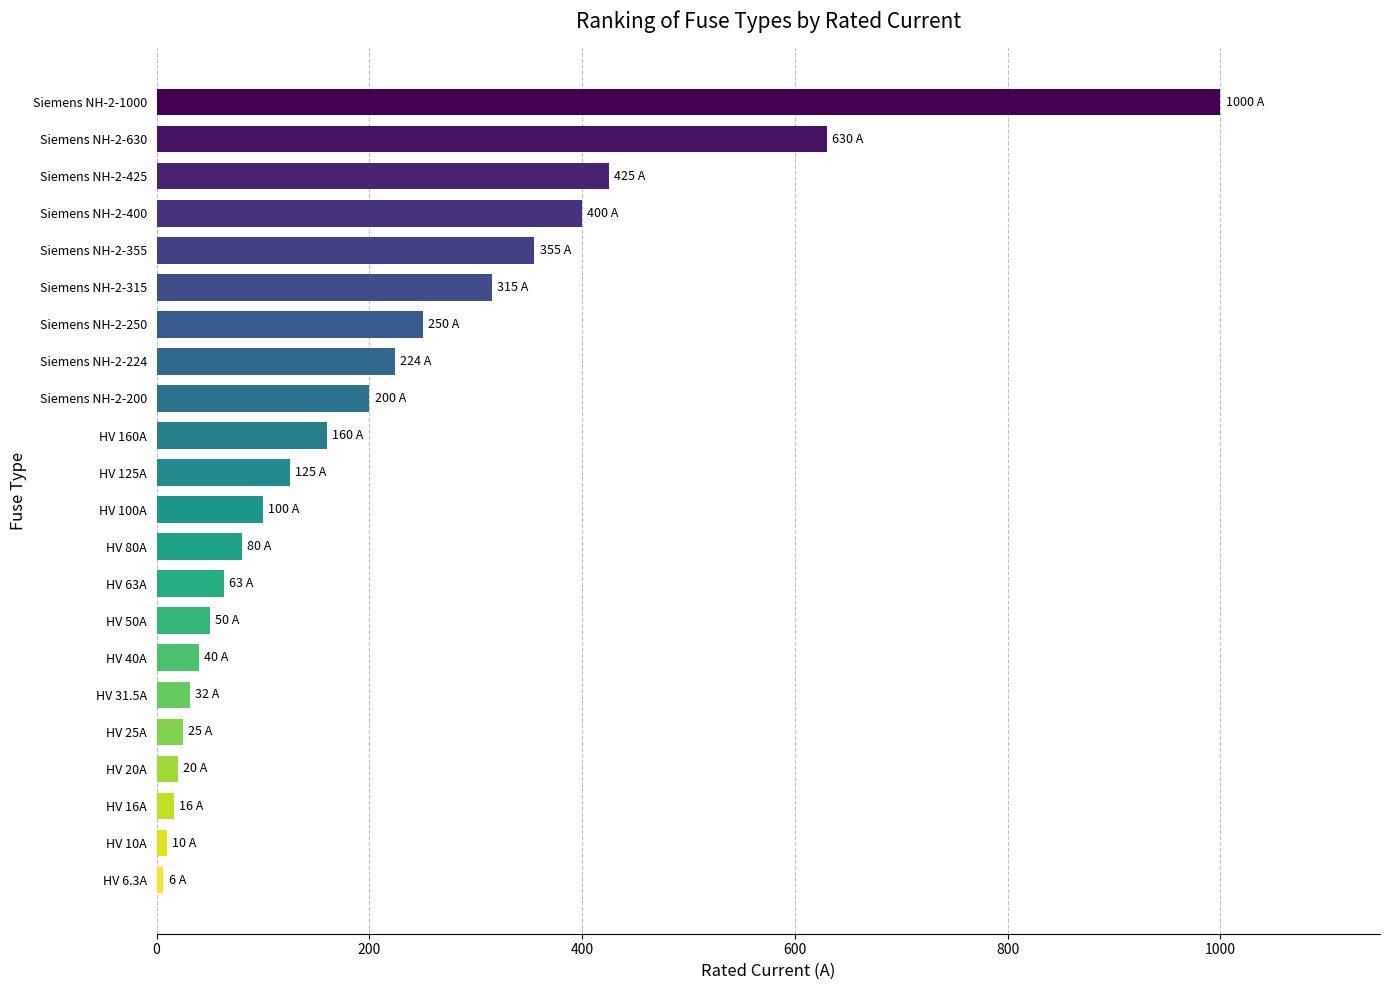

Which label corresponds to the largest value in the chart?

Siemens NH-2-1000